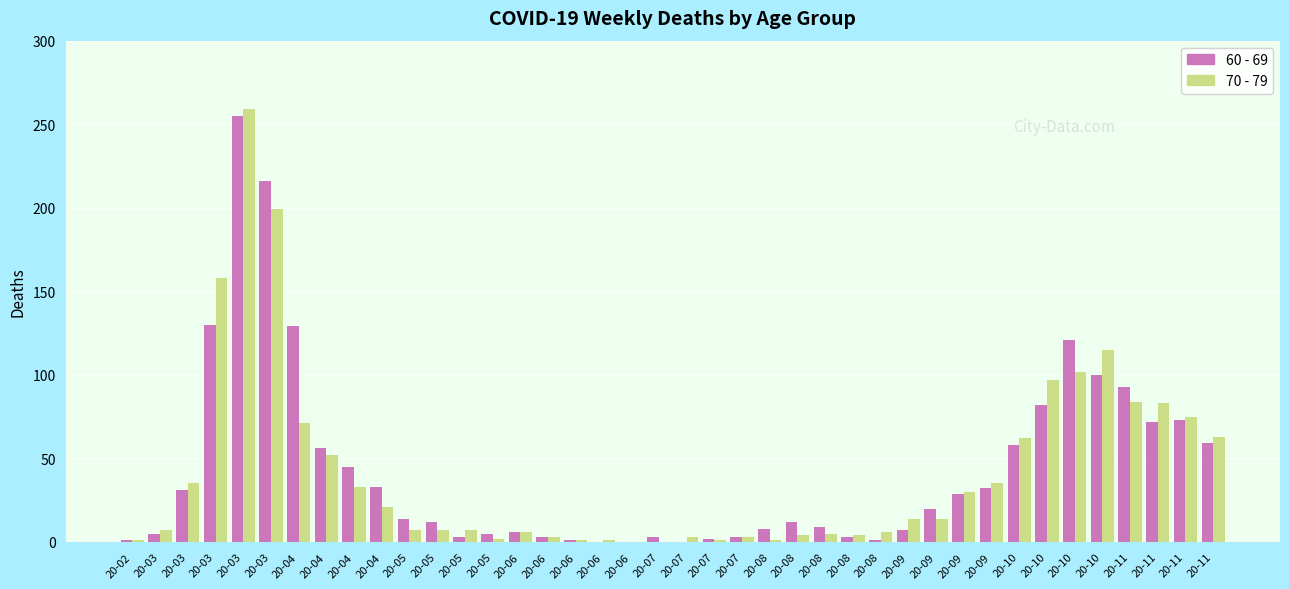

List the series in order of their overall mean, lowest first.

70 - 79, 60 - 69